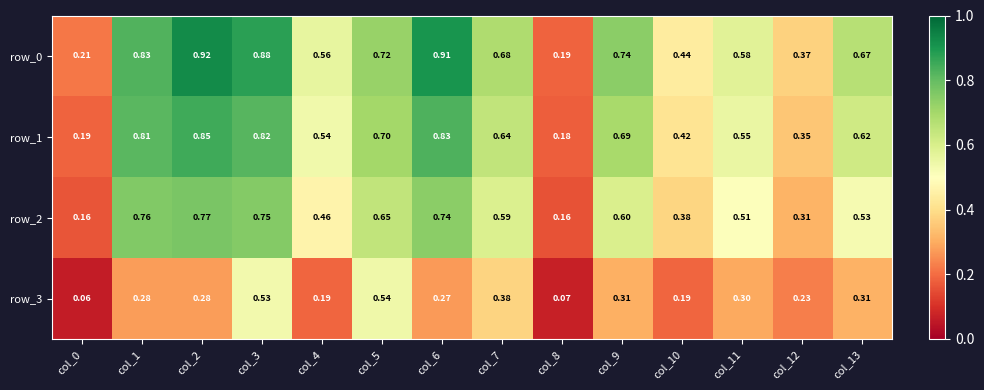

At which category does the chart reach its minimum across all series?

col_0